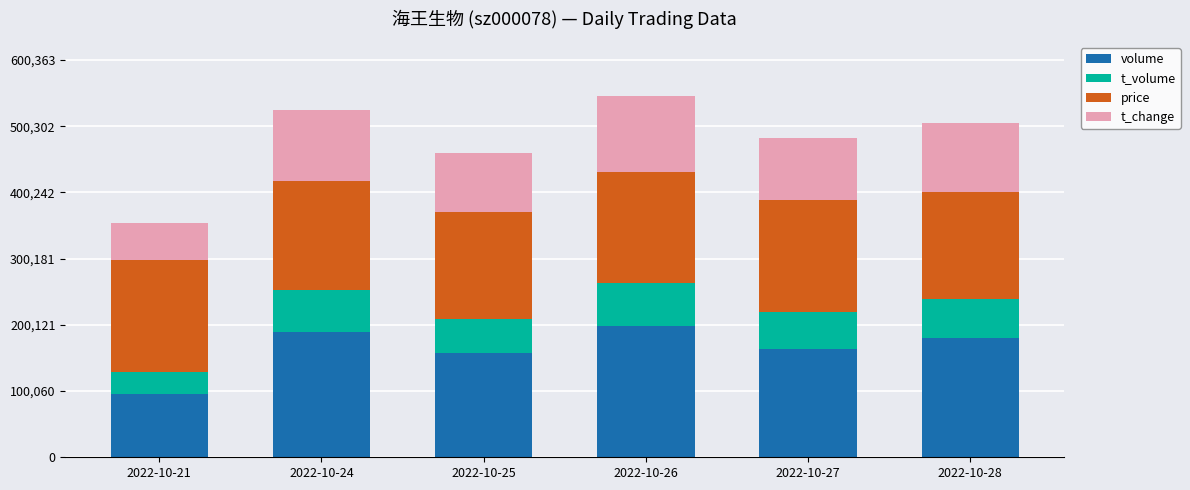

How many categories are shown in the chart?

6